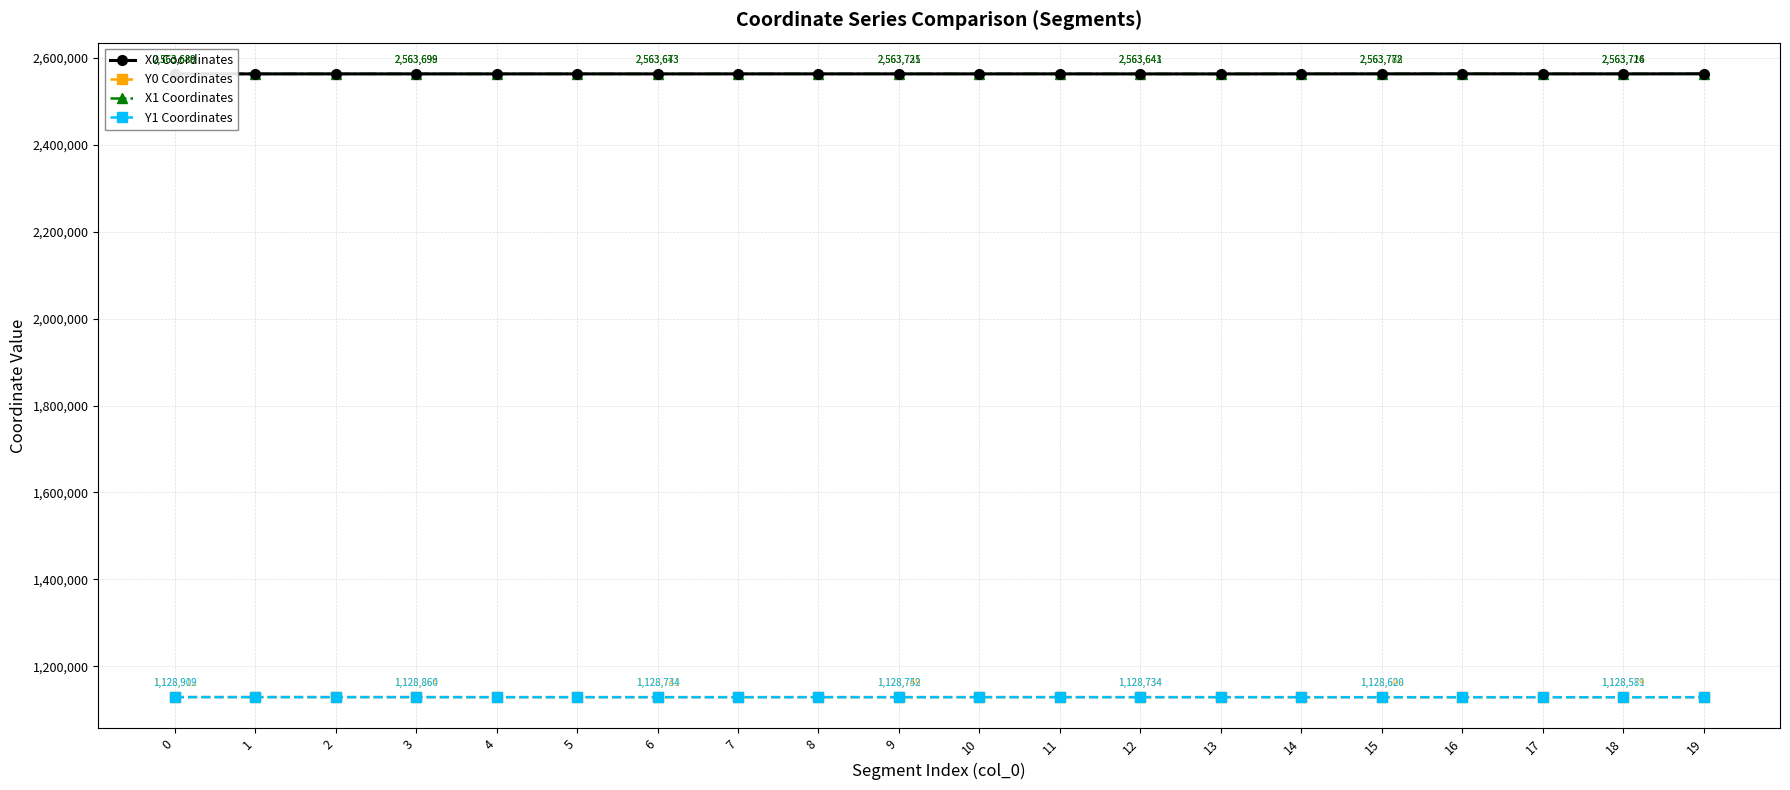

True or false: X1 Coordinates has more than 0 interior local peaks.

True